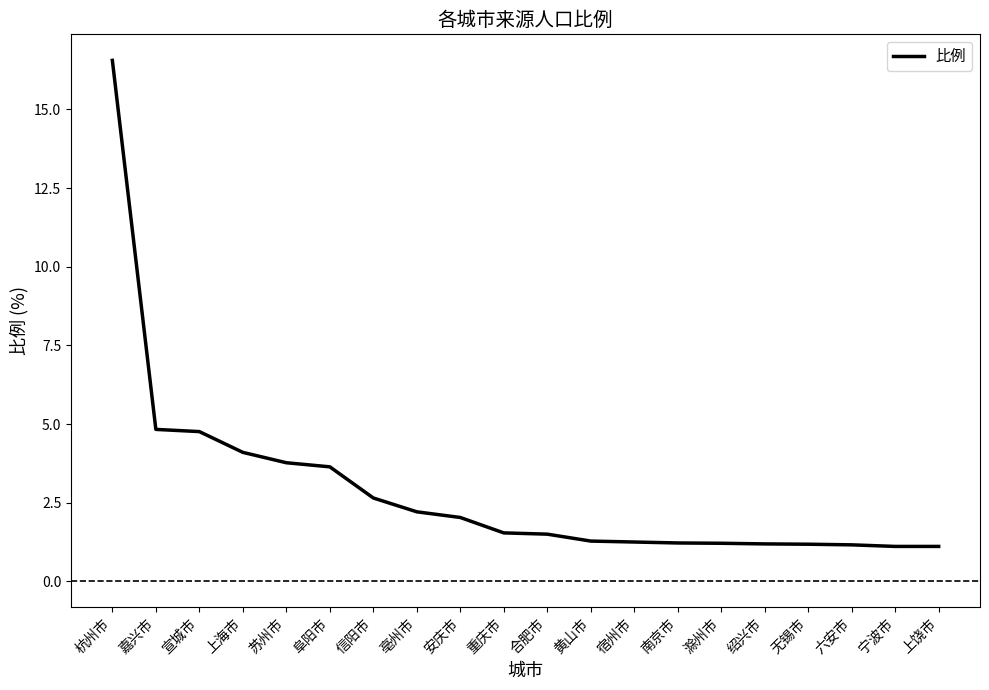

What is the maximum value shown in the chart?

16.6